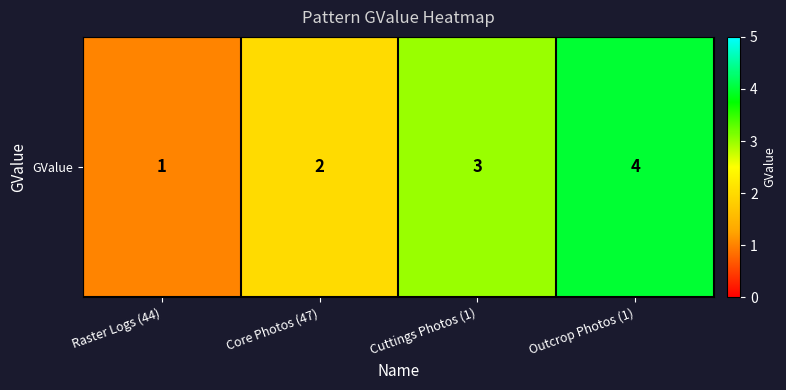

What is the minimum value shown in the chart?

1